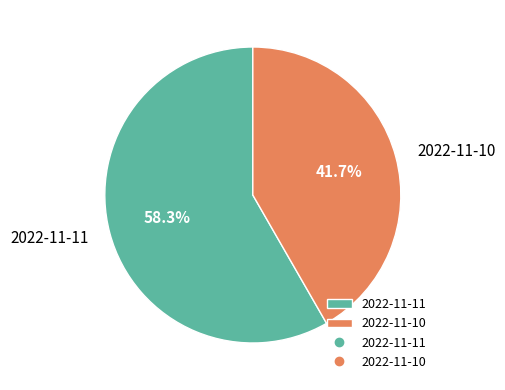

What is the majority slice?

2022-11-11